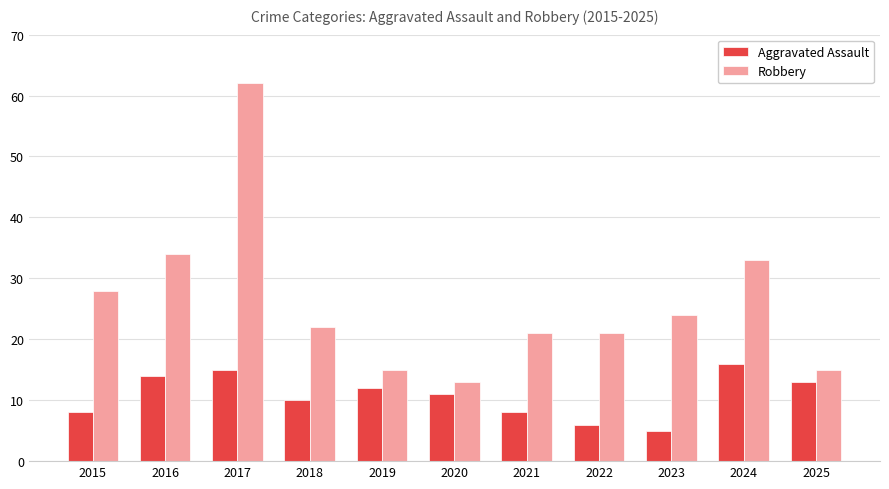

At which category is the sum across all series the highest?

2017